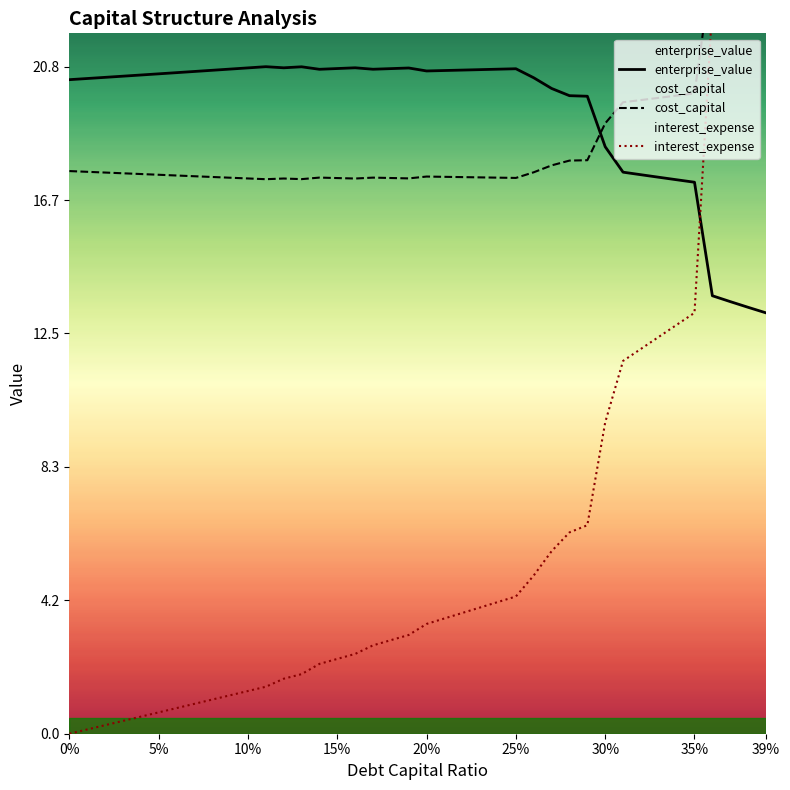

What is the highest value of the enterprise_value series?

20.8